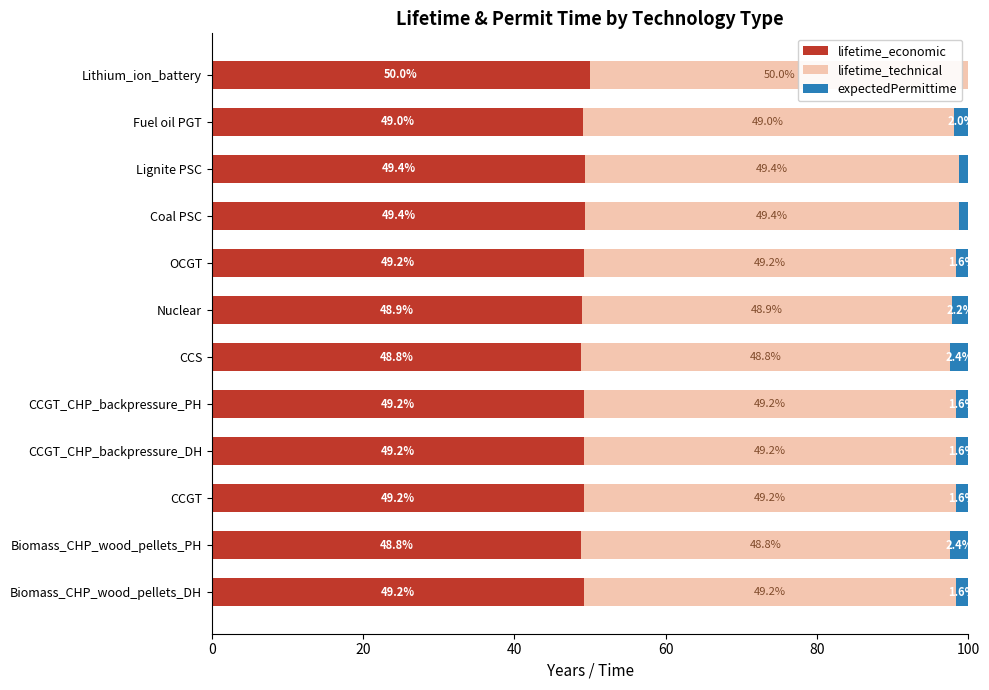

What are all the series names shown in the legend?

lifetime_economic, lifetime_technical, expectedPermittime